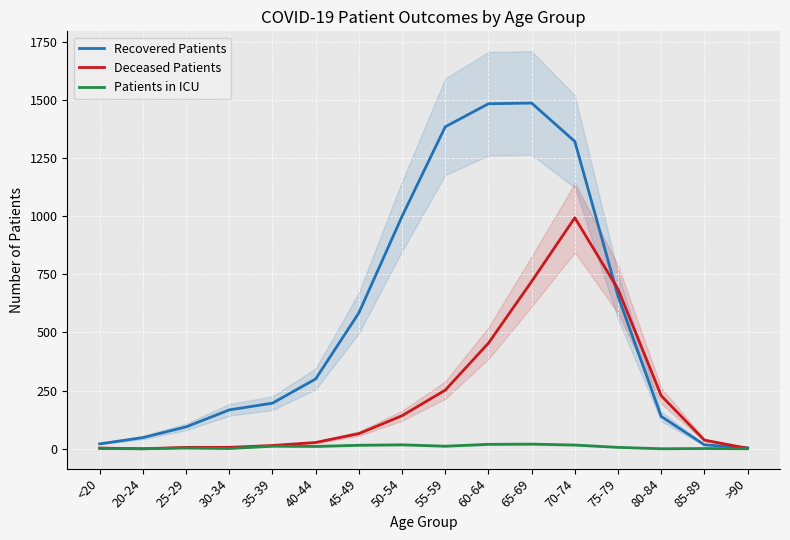

Count the number of categories in the chart.

16